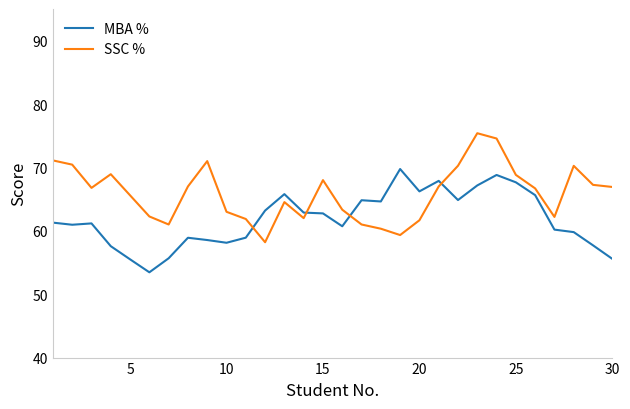

Rank the series by their maximum value, from lowest to highest.

MBA %, SSC %